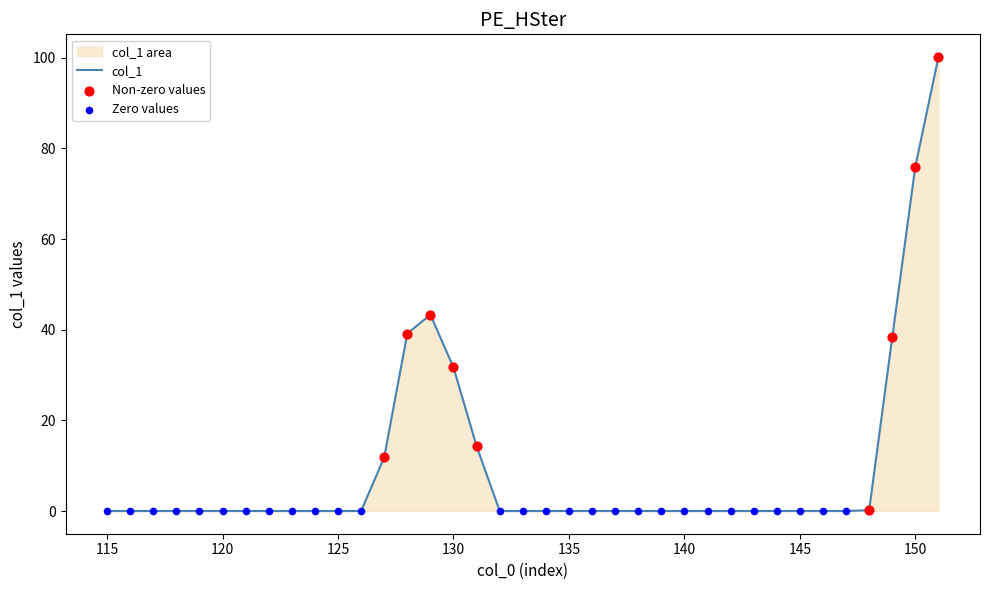

Between 138 and 145, which is larger?

138